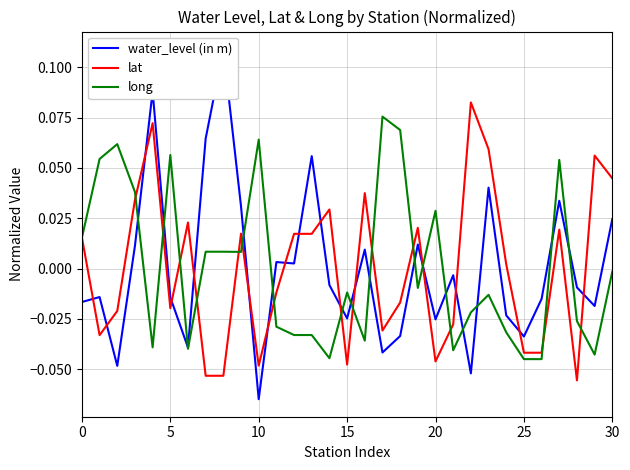

True or false: long has a value of -0.0 at 29.

True